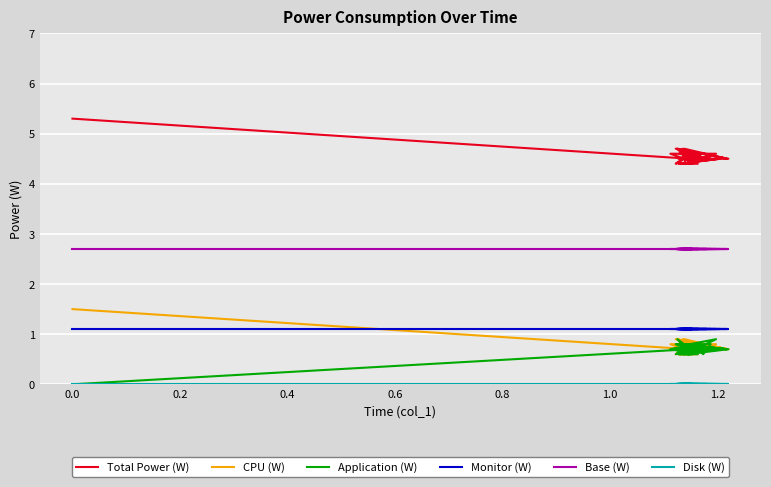

True or false: Application (W) and Base (W) cross at least once.

False